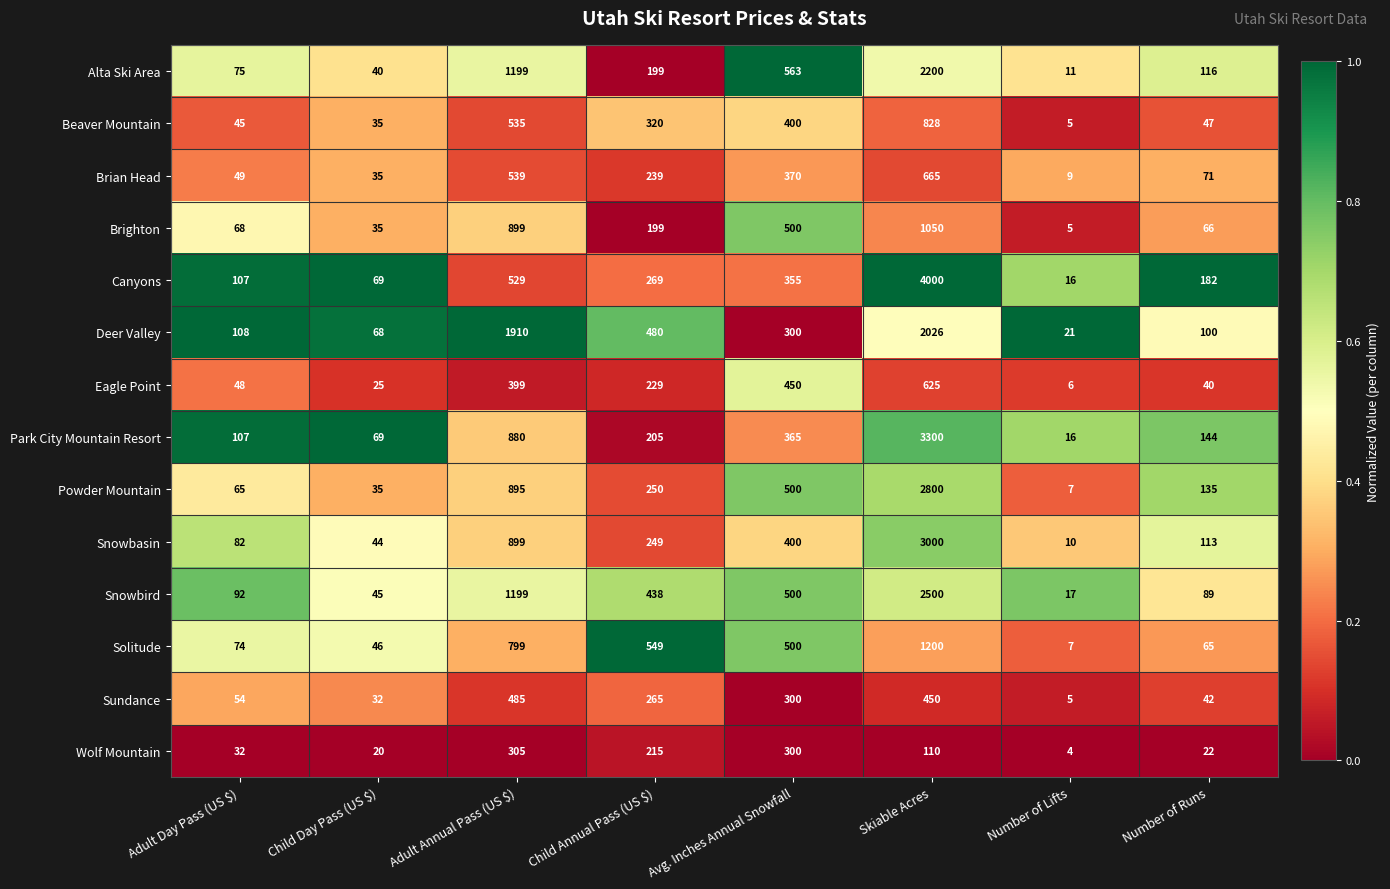

How many series are shown in this chart?

14